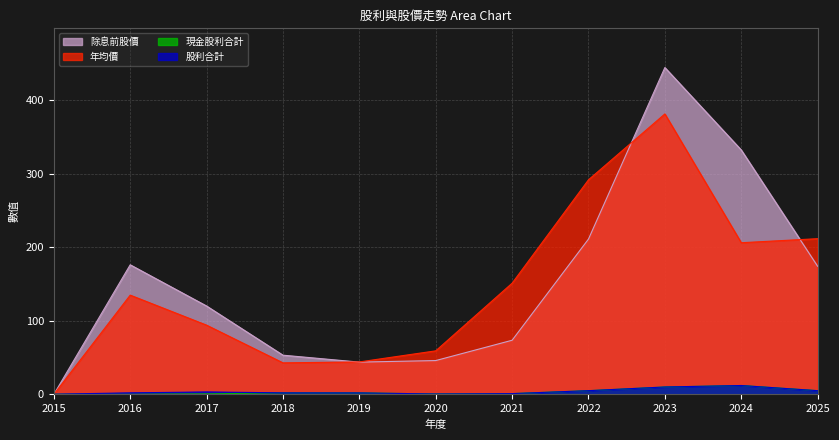

True or false: 股利合計 has a value of 3.6 at 2018.

False